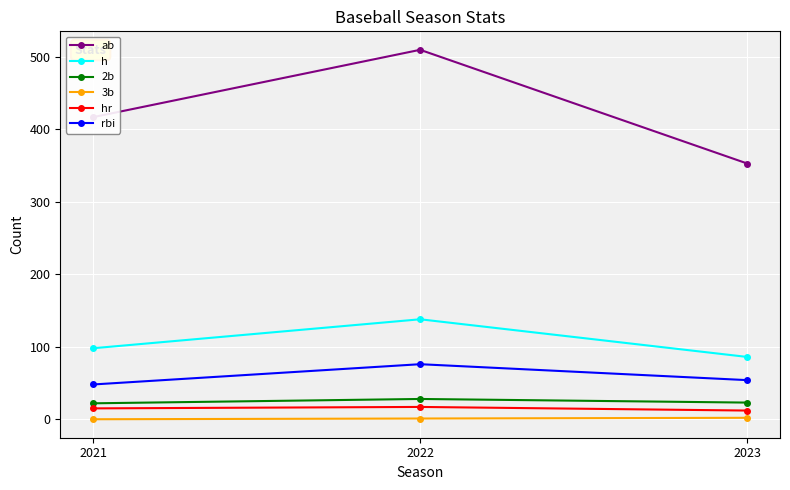

What is the total value across all series at 2022?

770